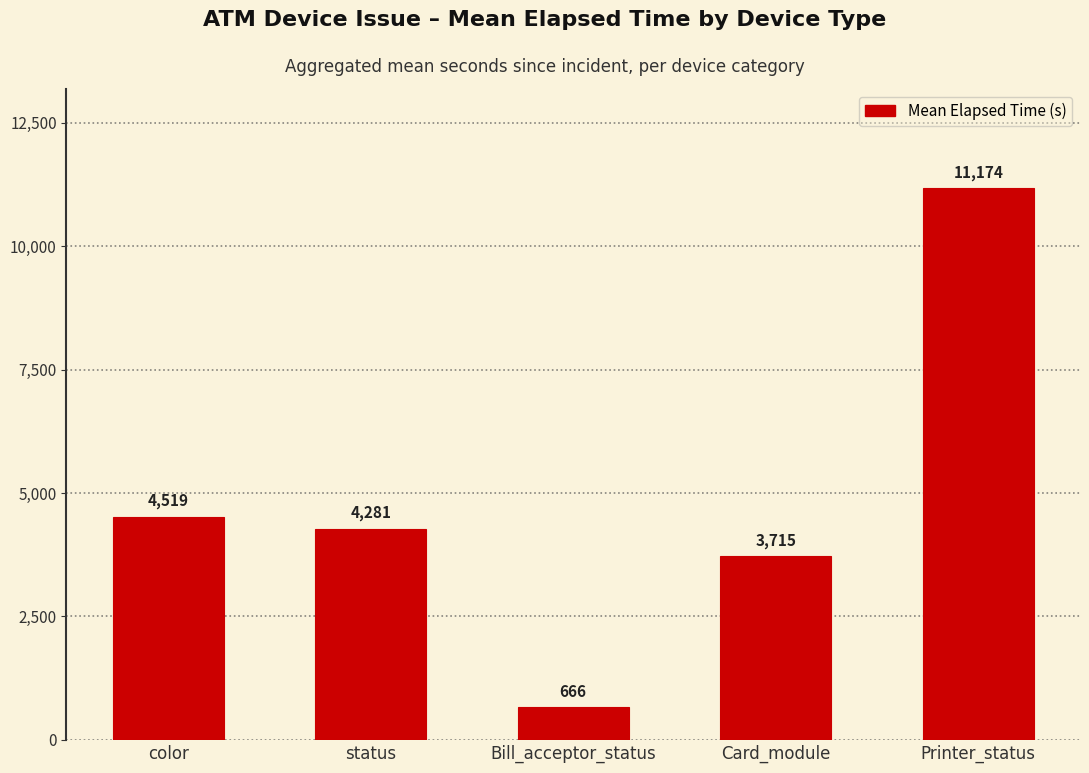

True or false: the data shows 6090 at color.

False